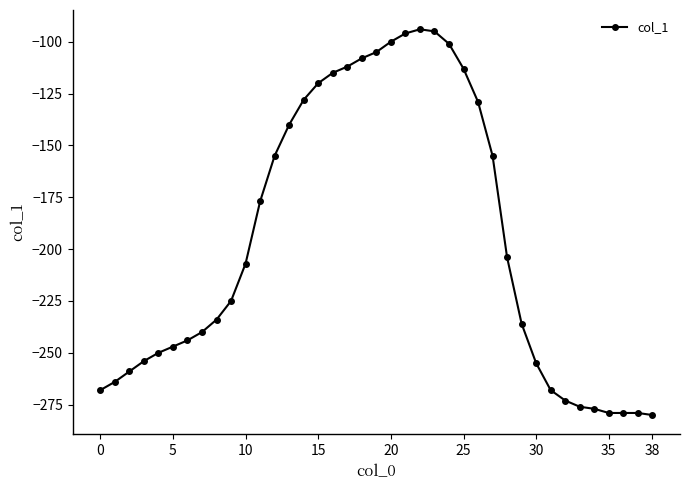

Does the chart display data point markers on the line(s)?

Yes